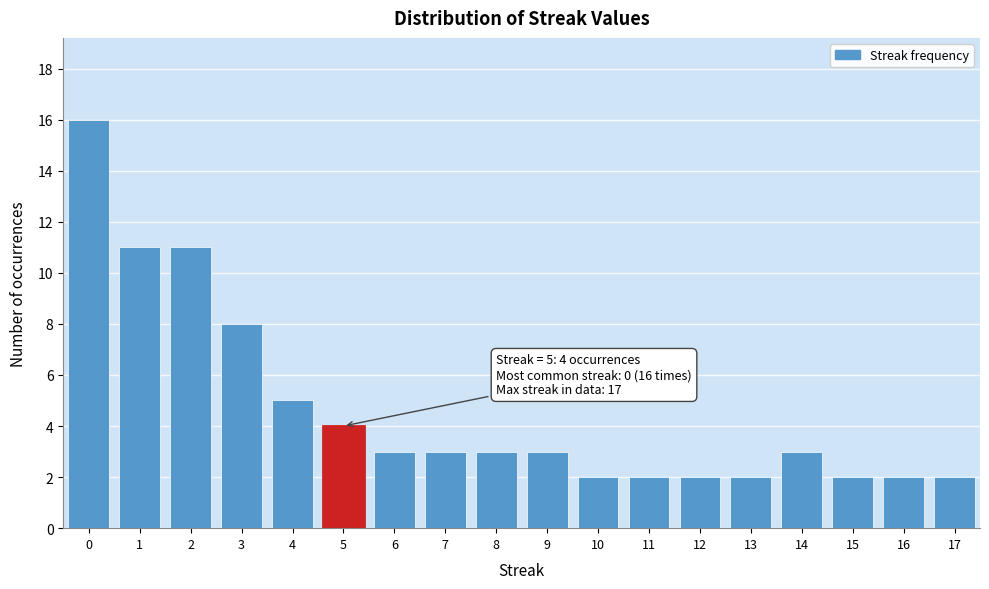

Reading left to right, what are all the values shown in this chart?

0=16	1=11	2=11	3=8	4=5	5=4	6=3	7=3	8=3	9=3	10=2	11=2	12=2	13=2	14=3	15=2	16=2	17=2